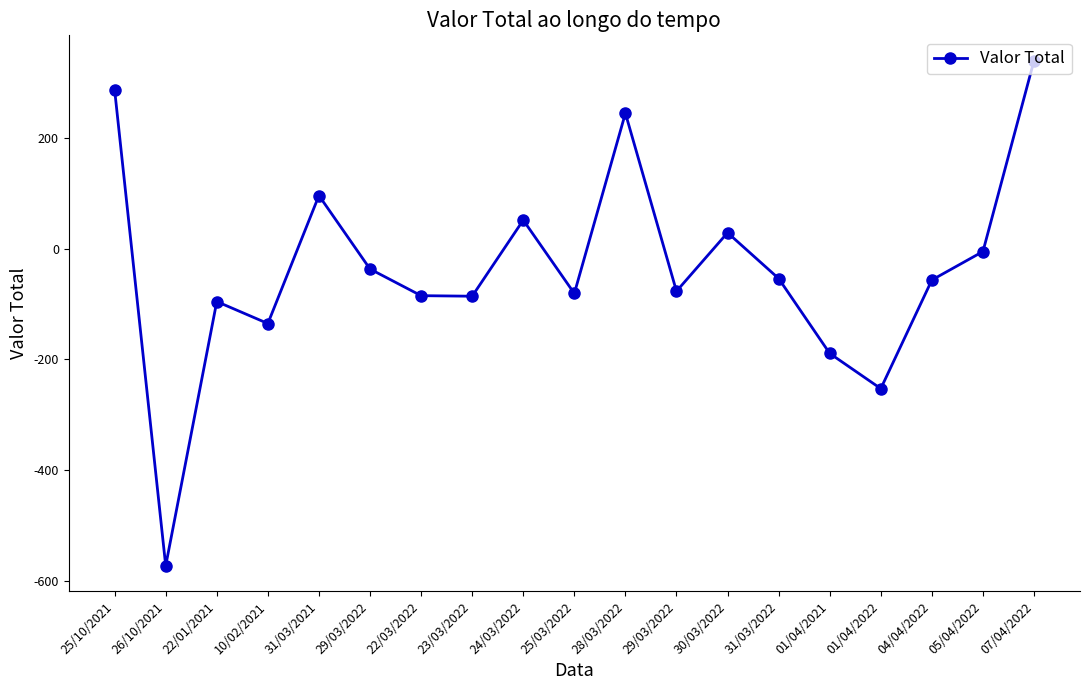

Reading left to right, extract all data points from this chart.

25/10/2021=286.9	26/10/2021=-572.7	22/01/2021=-95.5	10/02/2021=-135.1	31/03/2021=96.0	29/03/2022=-36.7	22/03/2022=-84.8	23/03/2022=-85.8	24/03/2022=51.7	25/03/2022=-80.8	28/03/2022=244.7	29/03/2022=-76.8	30/03/2022=28.9	31/03/2022=-53.8	01/04/2021=-189.1	01/04/2022=-252.7	04/04/2022=-56.5	05/04/2022=-5.1	07/04/2022=339.8